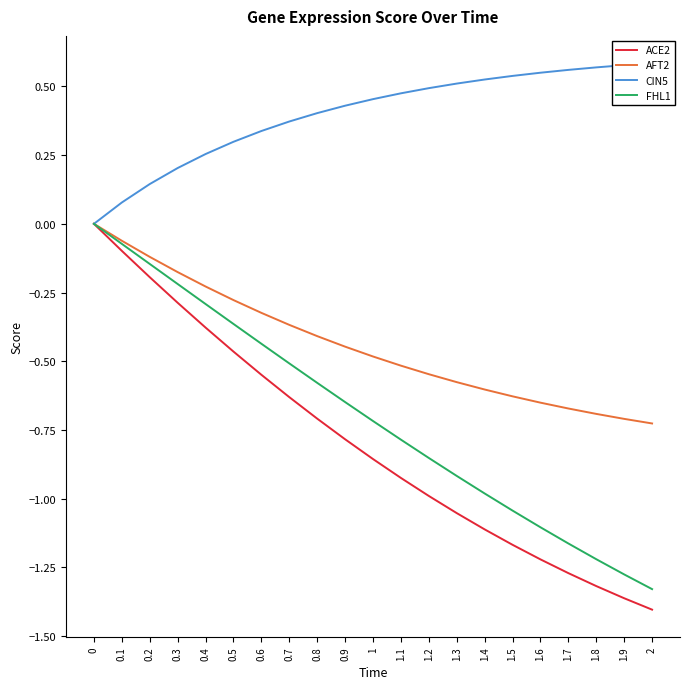

What is the spread (max minus min) of values at 1.5?

1.7